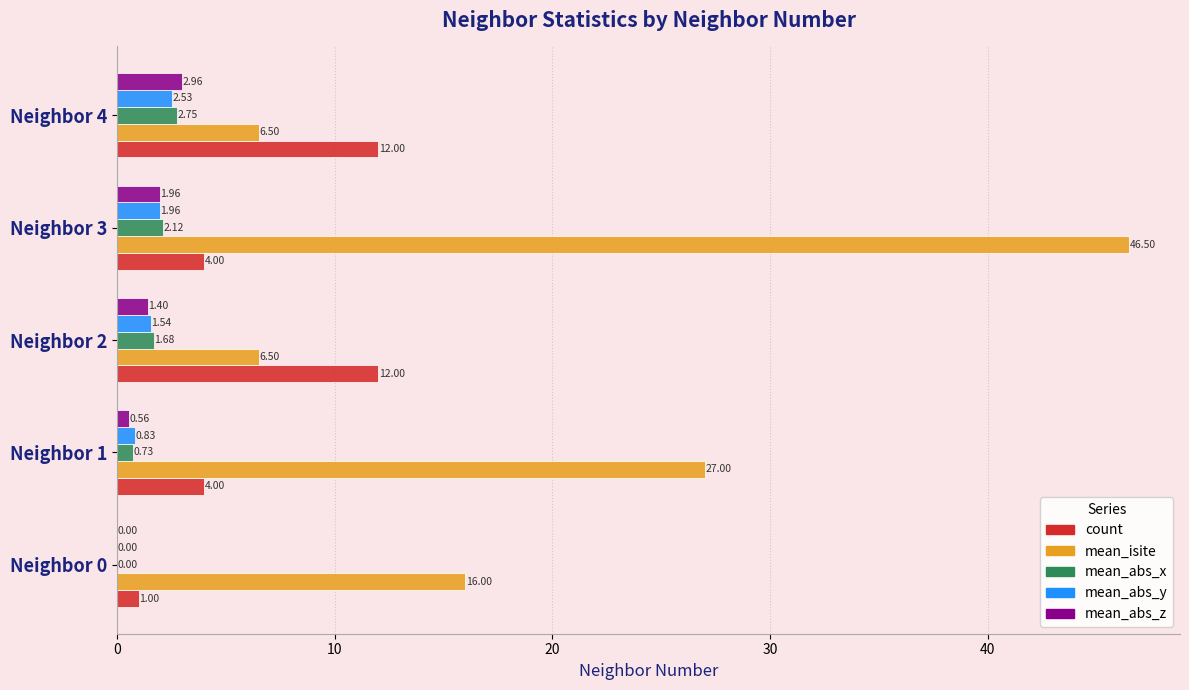

Which series has the largest total across all categories?

mean_isite